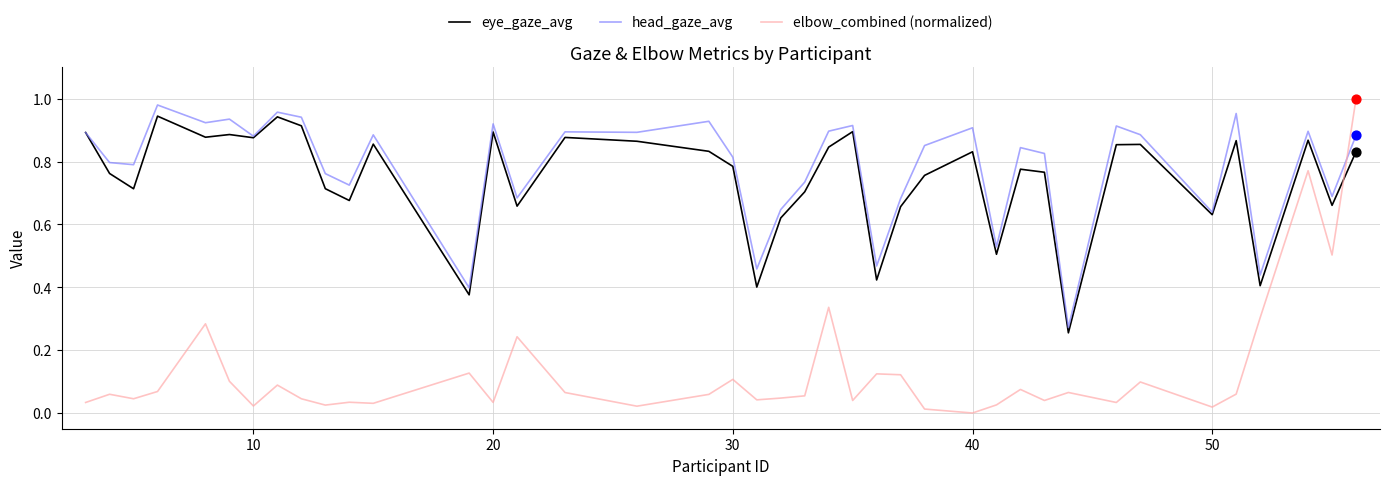

True or false: elbow_combined (normalized) and eye_gaze_avg cross at least once.

True